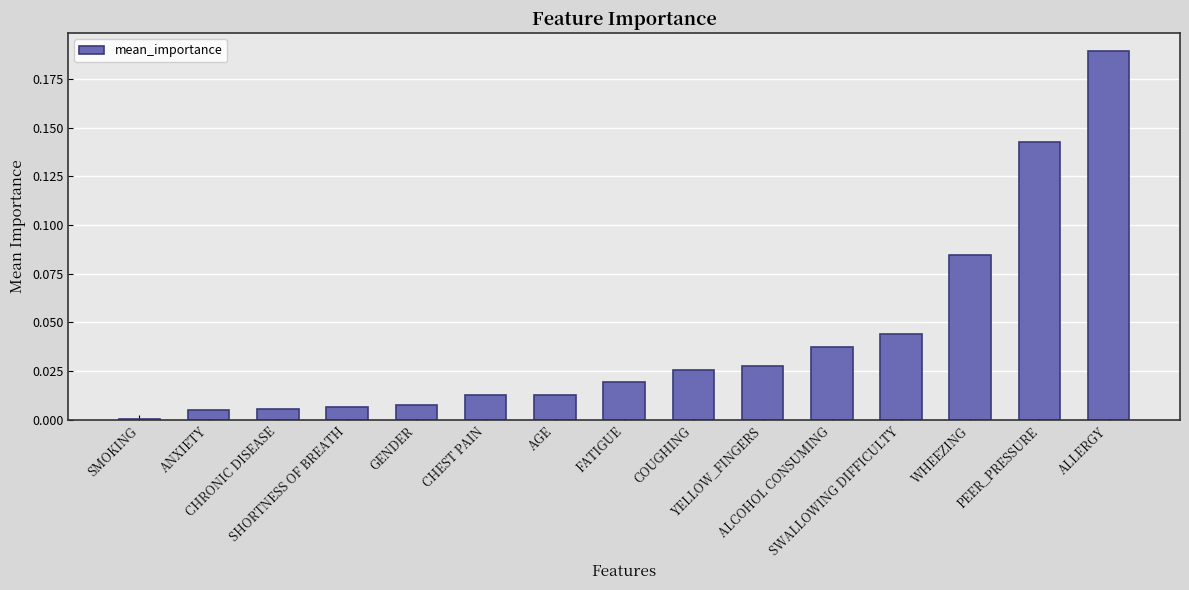

What is the sum of all values?

0.6